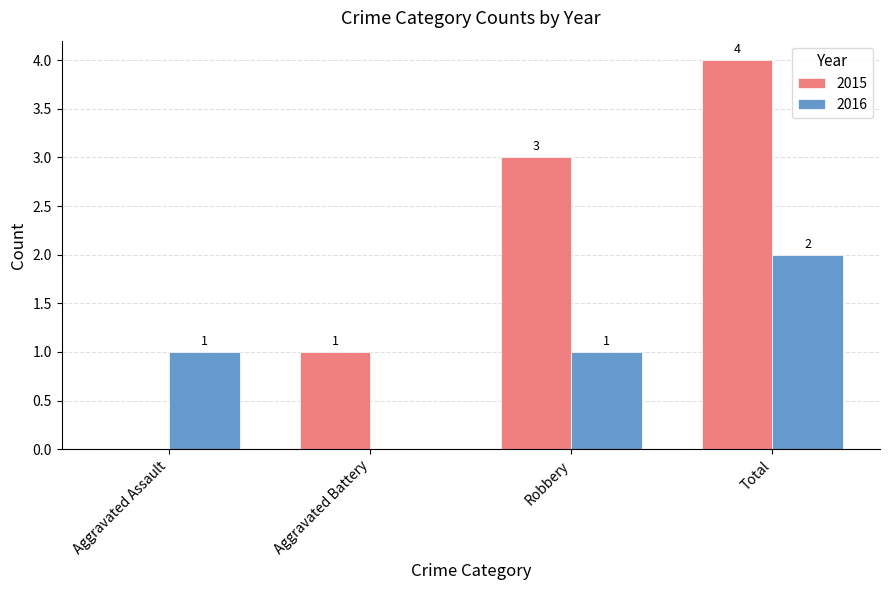

How many series are shown in this chart?

2